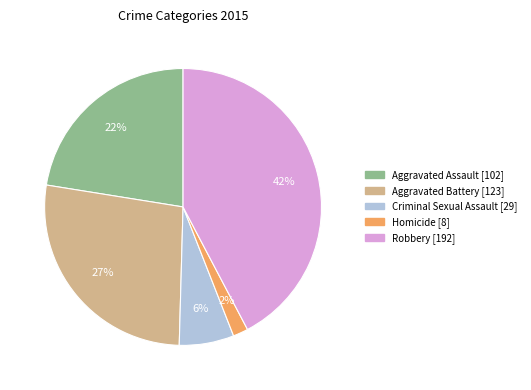

Is there a majority slice in this chart?

No